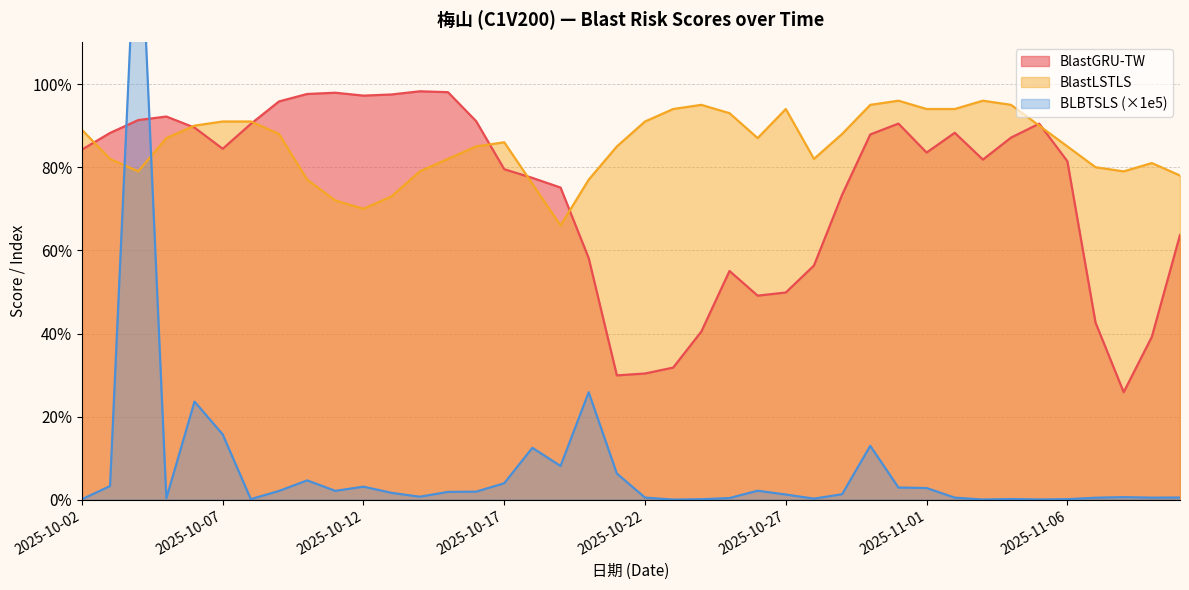

What is the difference between the maximum and minimum values in the BLBTSLS series?

1.5